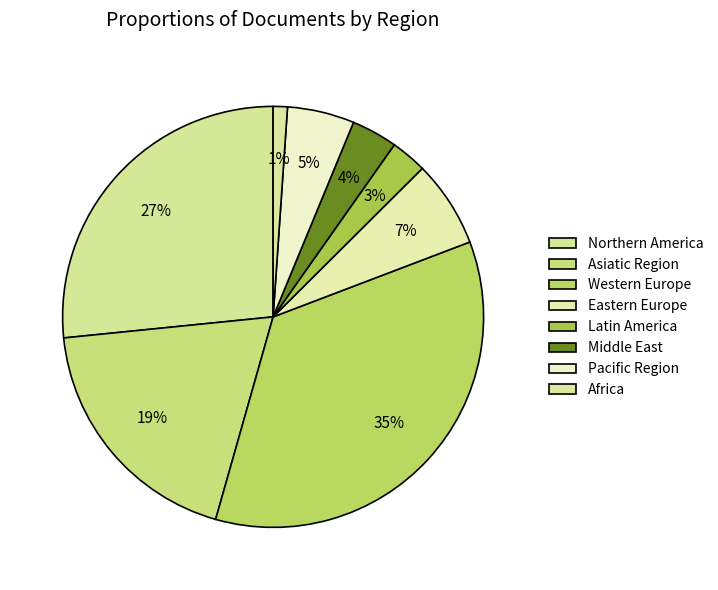

Count the number of slices in the pie.

8